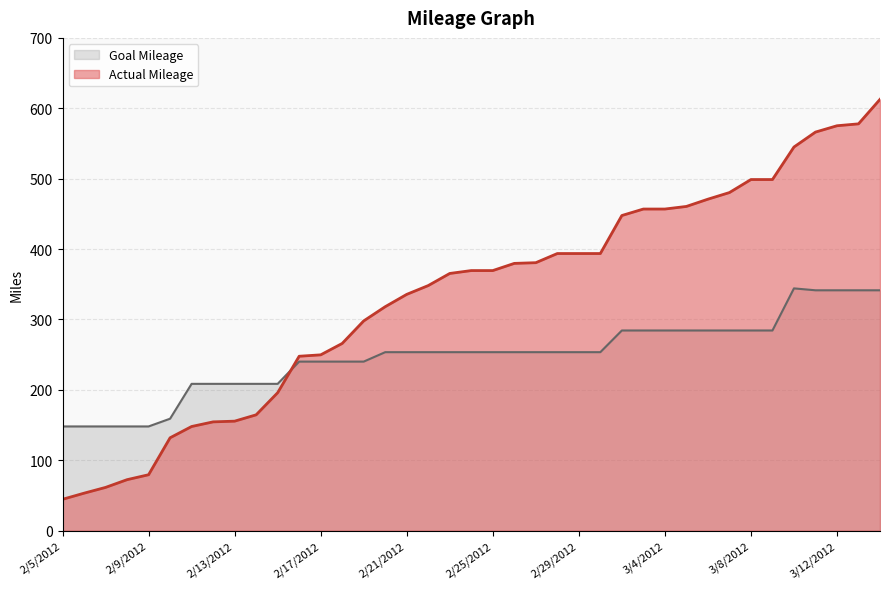

What is the maximum value shown in the chart?

612.7